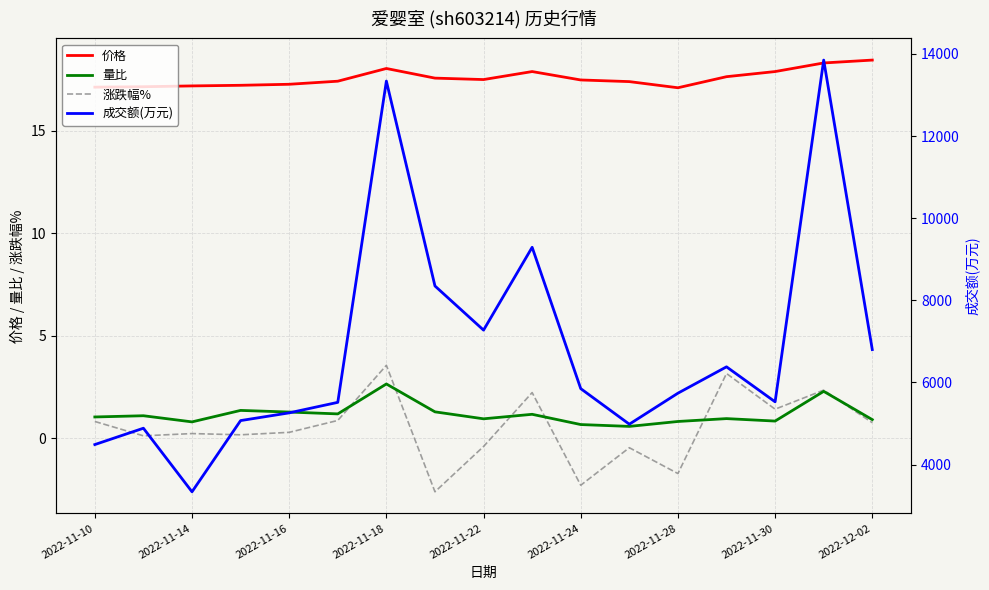

How many lines are shown in the chart?

4